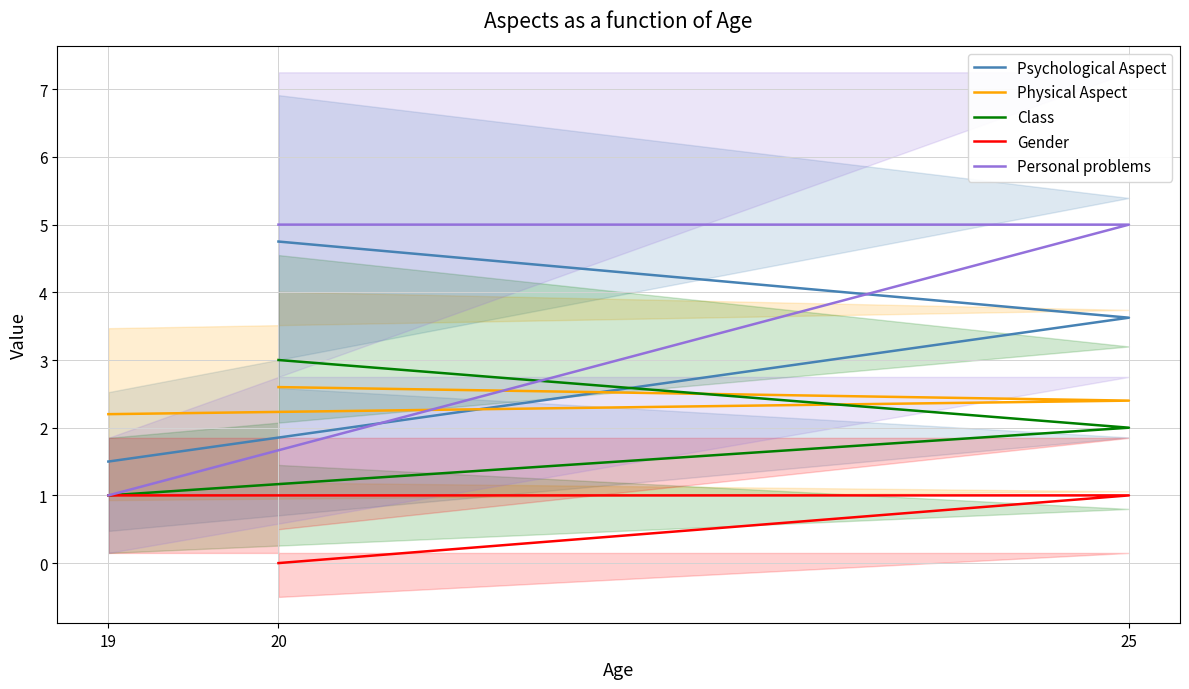

Which series has the largest total across all categories?

Personal problems